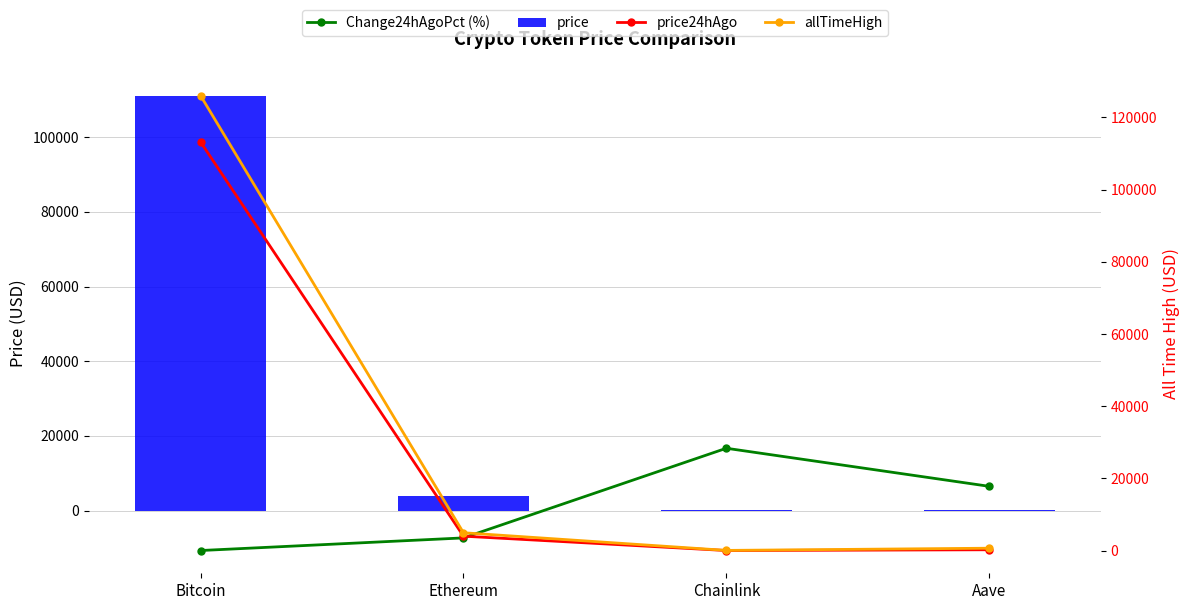

What are all the series names shown in the legend?

Change24hAgoPct (%), price, price24hAgo, allTimeHigh